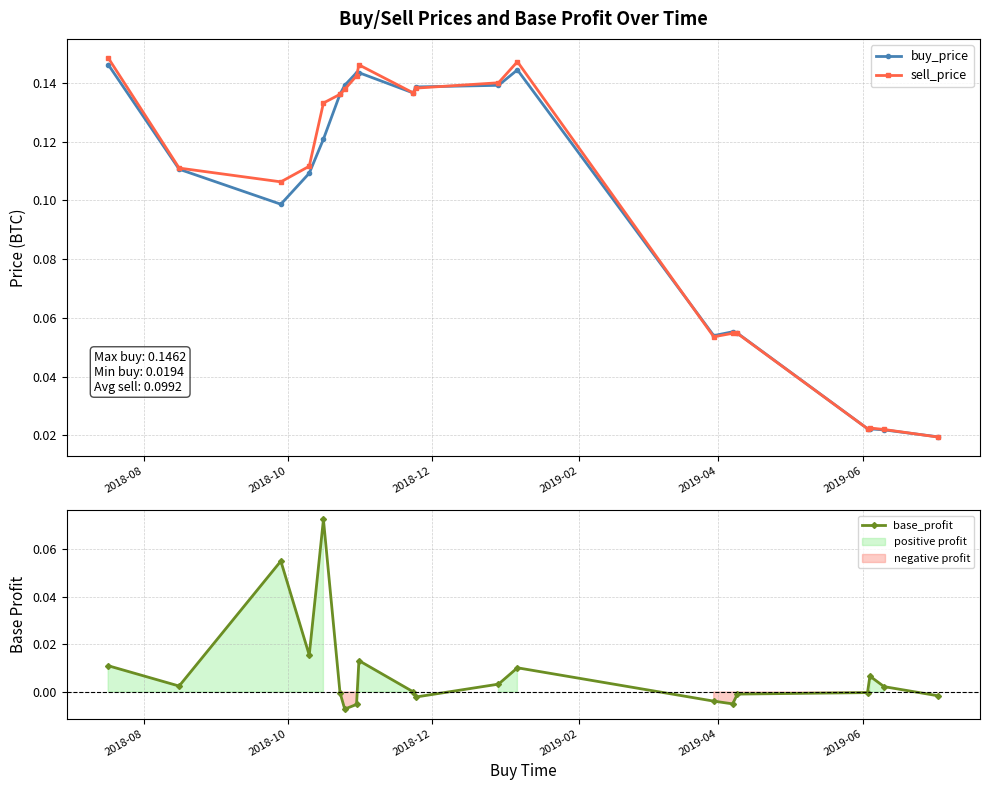

How many buy_price values are between 0 and 1?

20